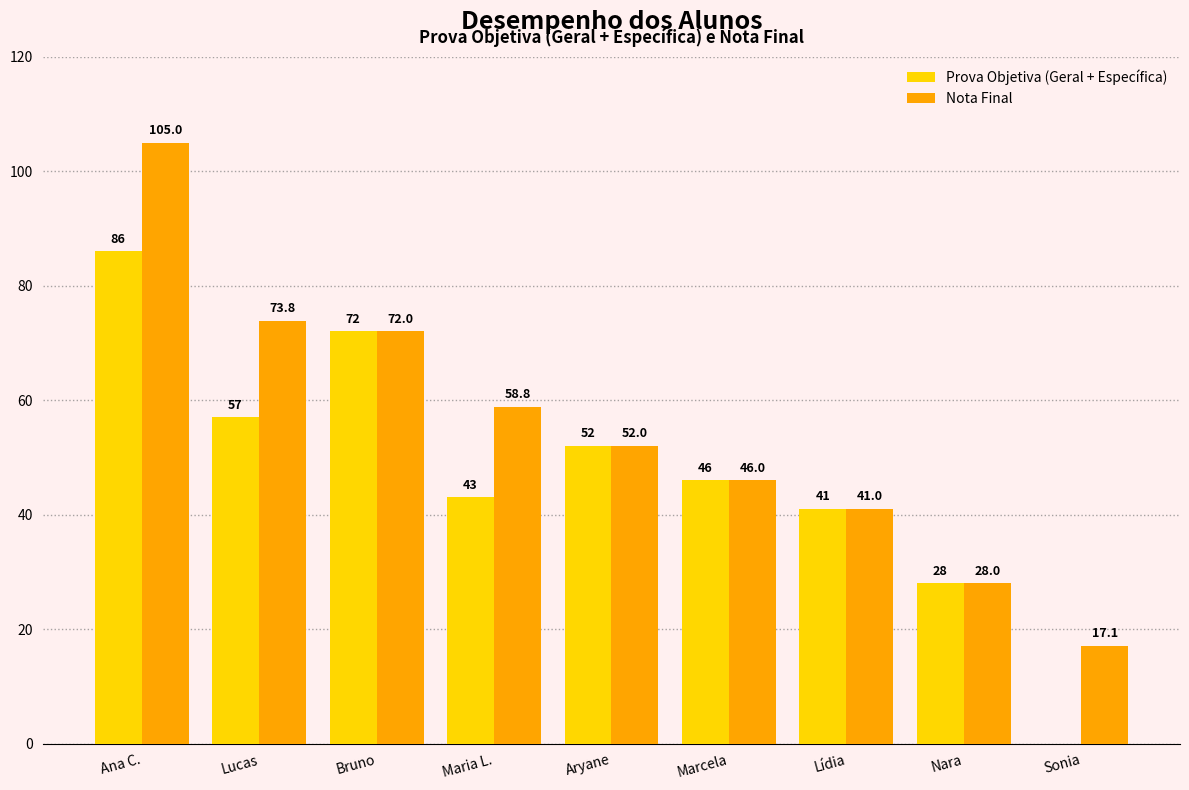

How many positive values does the Prova Objetiva (Geral + Específica) series have?

8